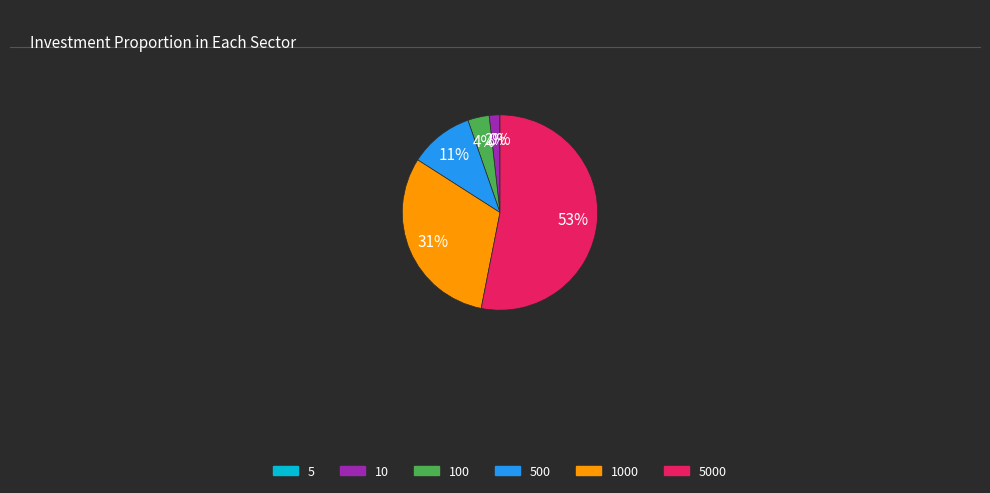

Does any single category account for the majority?

Yes